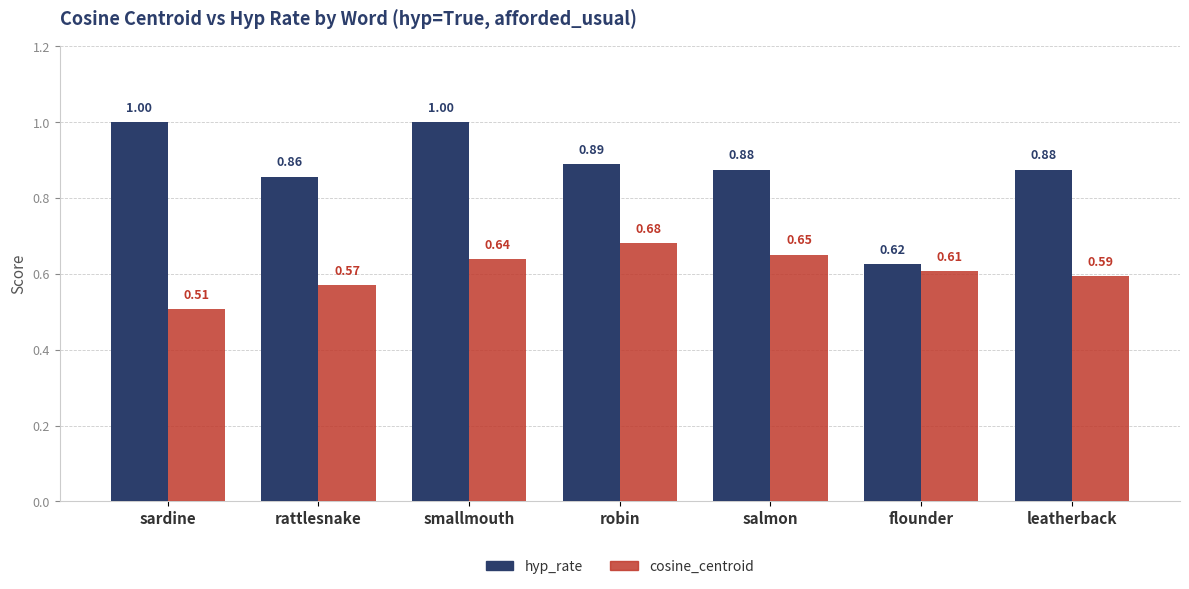

What are all the series names shown in the legend?

hyp_rate, cosine_centroid